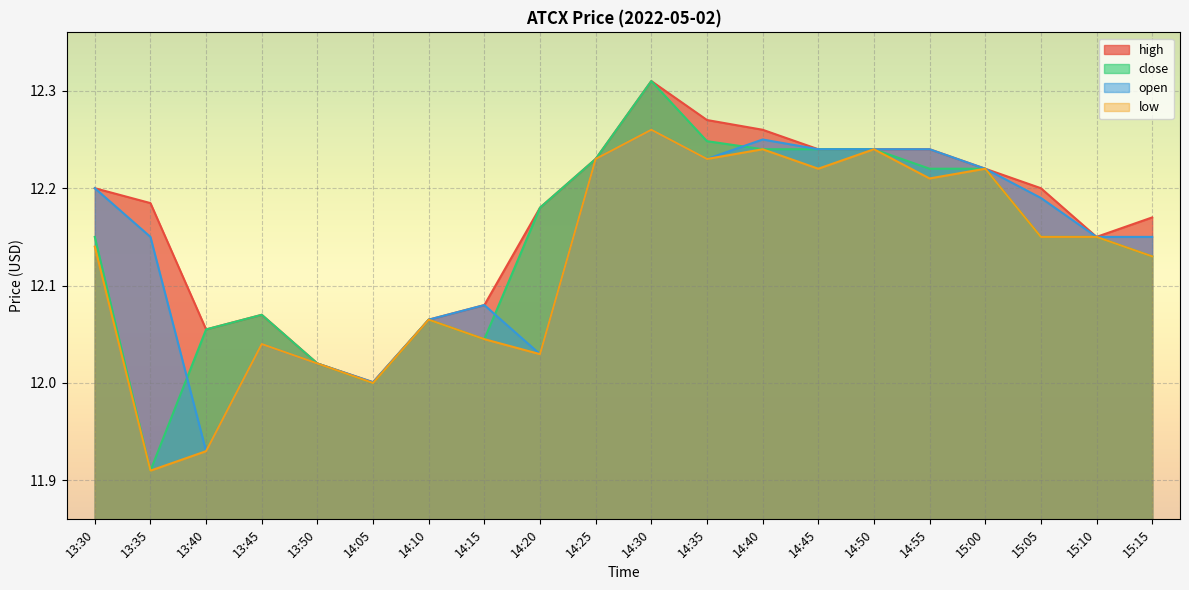

Where is the first local maximum for low?

13:45